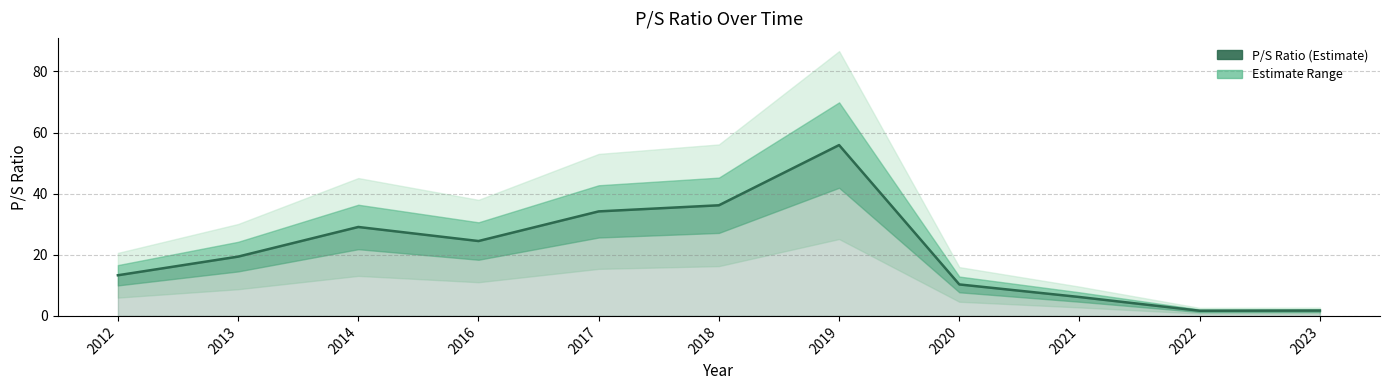

What is the value of the 3rd point from the left?

29.1